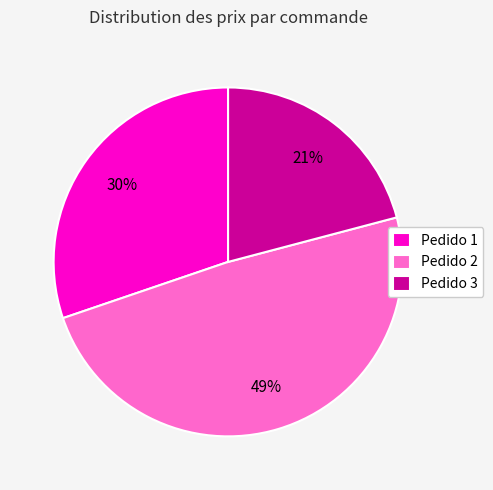

What is the smallest slice in the pie chart?

Pedido 3